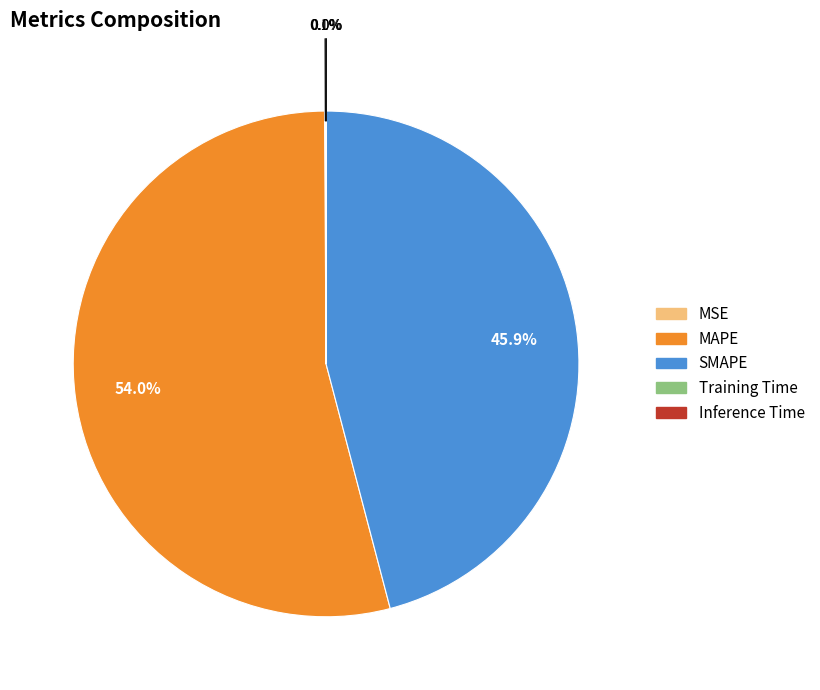

The MAPE slice represents 41% of the pie. True or false?

False